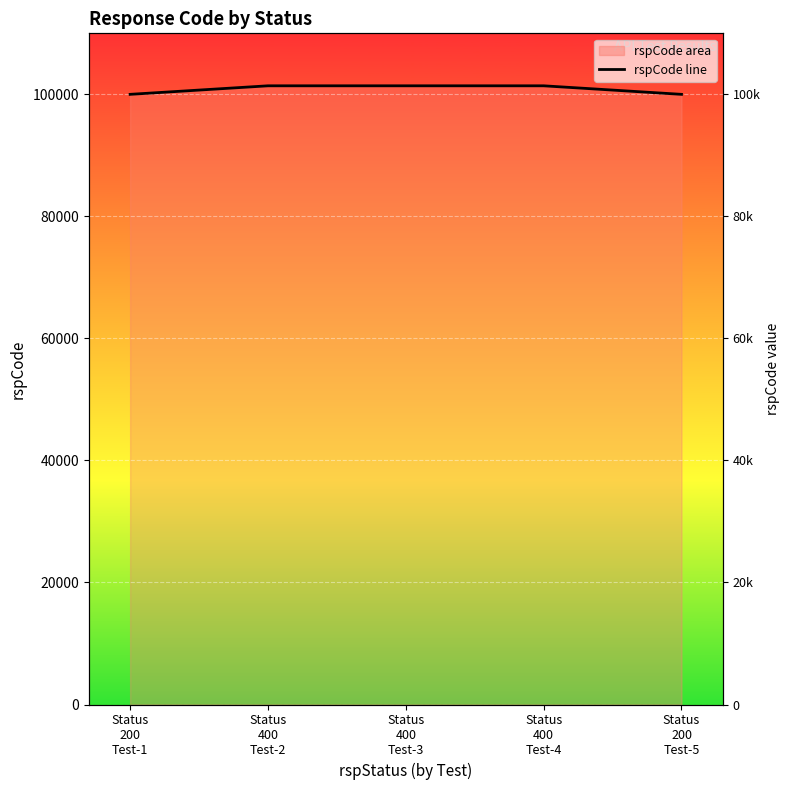

True or false: the data has more than 1 interior local peaks.

False